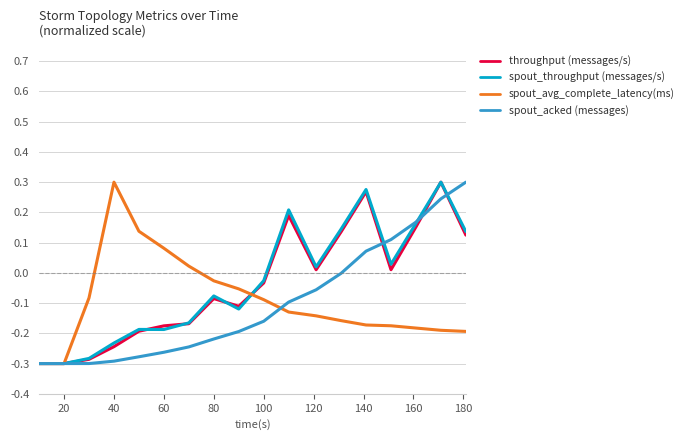

What are all the series names shown in the legend?

throughput (messages/s), spout_throughput (messages/s), spout_avg_complete_latency(ms), spout_acked (messages)